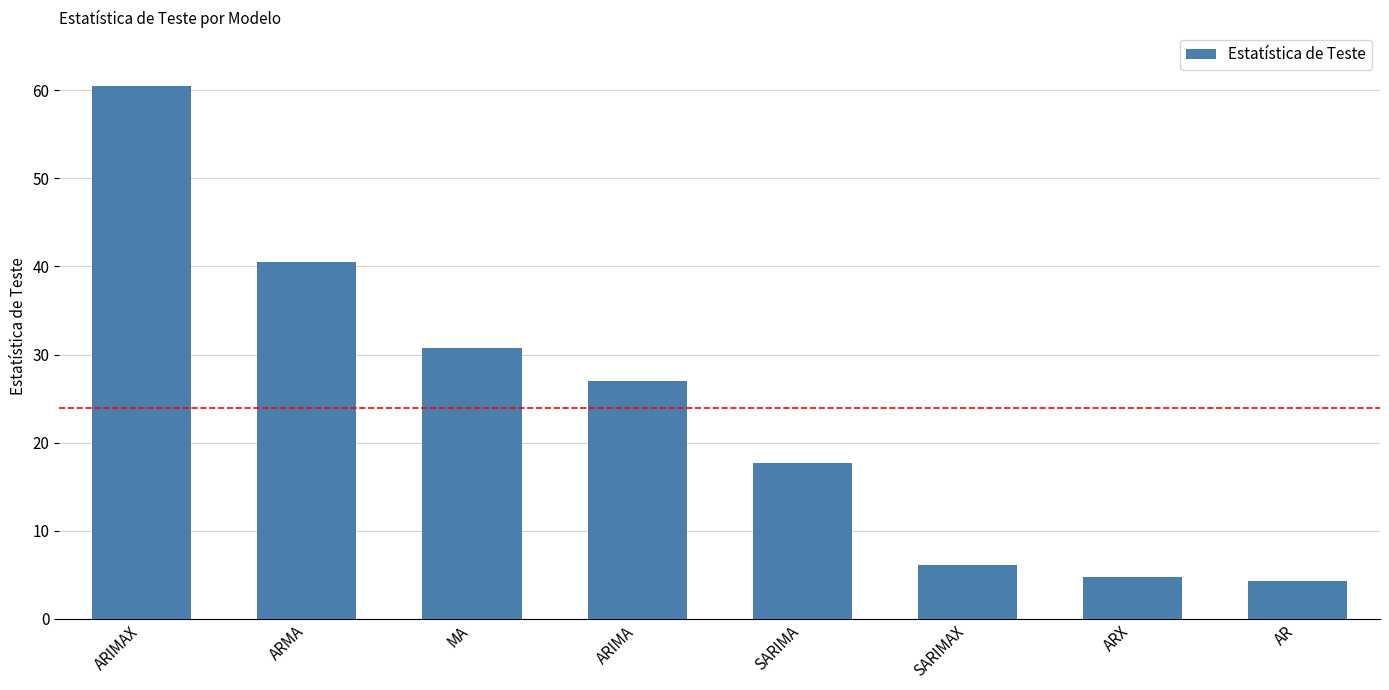

Reading left to right, extract all data points from this chart.

ARIMAX=60.5	ARMA=40.5	MA=30.7	ARIMA=26.9	SARIMA=17.7	SARIMAX=6.1	ARX=4.7	AR=4.3